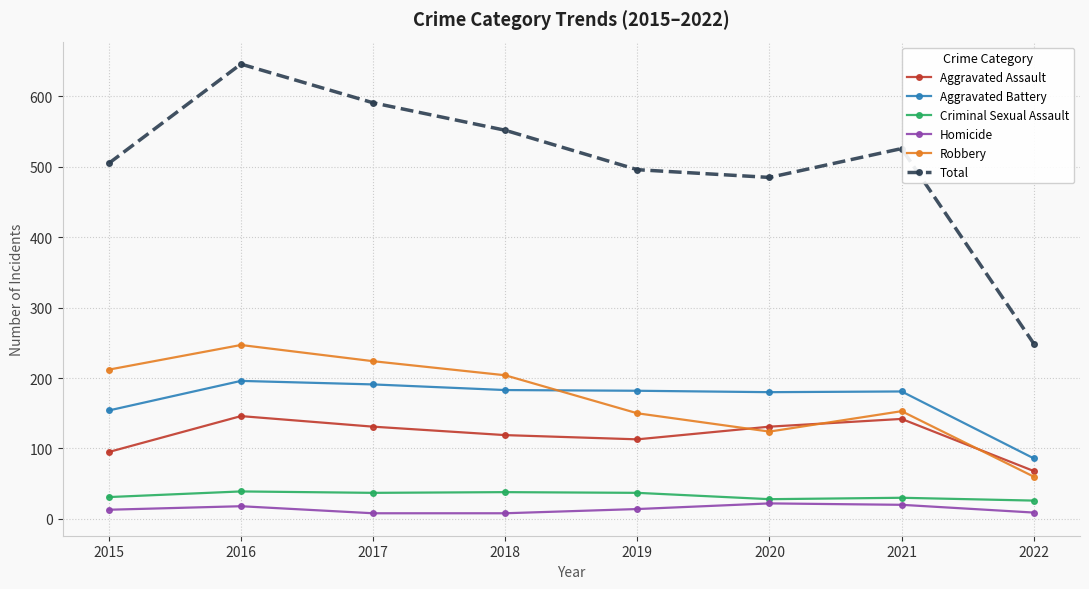

What is the value of the Aggravated Battery point at the 8th from the left?

86